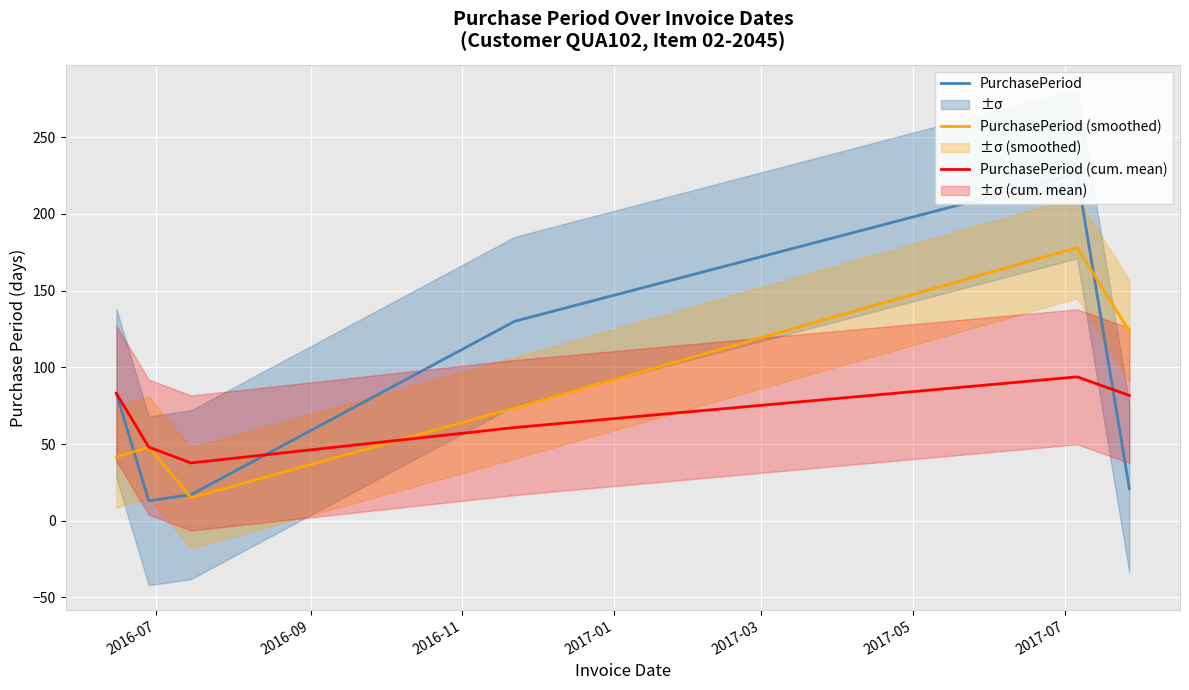

What is the minimum value for PurchasePeriod (cum. mean)?

37.7